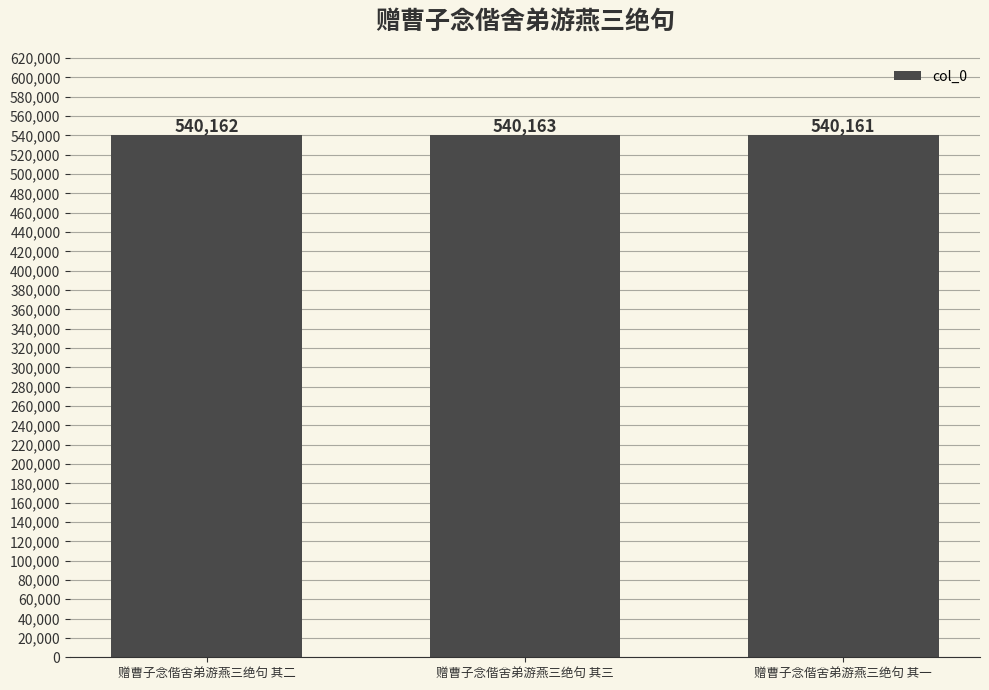

The chart shows a value of 715422 at 赠曹子念偕舍弟游燕三绝句 其三. True or false?

False